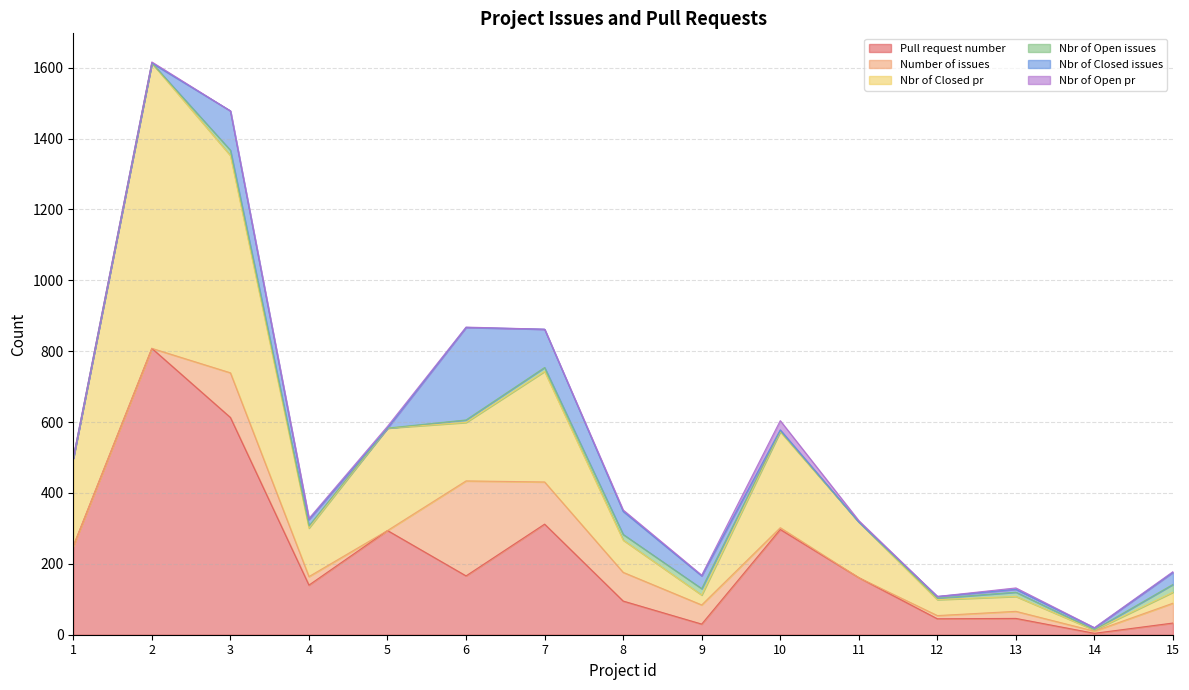

Reading left to right, extract all data points from this chart.

Pull request number: 250	808	613	140	294	166	312	95	30	297	161	45	46	4	33
Number of issues: 0	0	126	24	0	268	119	81	54	5	0	9	20	6	56
Nbr of Closed pr: 248	805	613	137	289	165	312	91	28	271	157	45	42	3	31
Nbr of Open issues: 0	0	15	6	0	7	11	16	18	2	0	4	12	1	22
Nbr of Closed issues: 0	0	111	18	0	261	108	65	36	3	0	5	8	5	34
Nbr of Open pr: 2	3	0	3	5	1	0	4	2	26	4	0	4	1	2